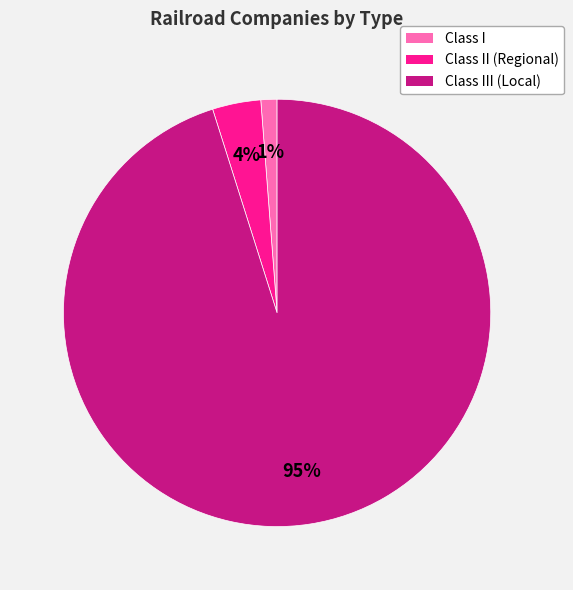

To the nearest percent, what percentage of the pie is Class III (Local)?

95%